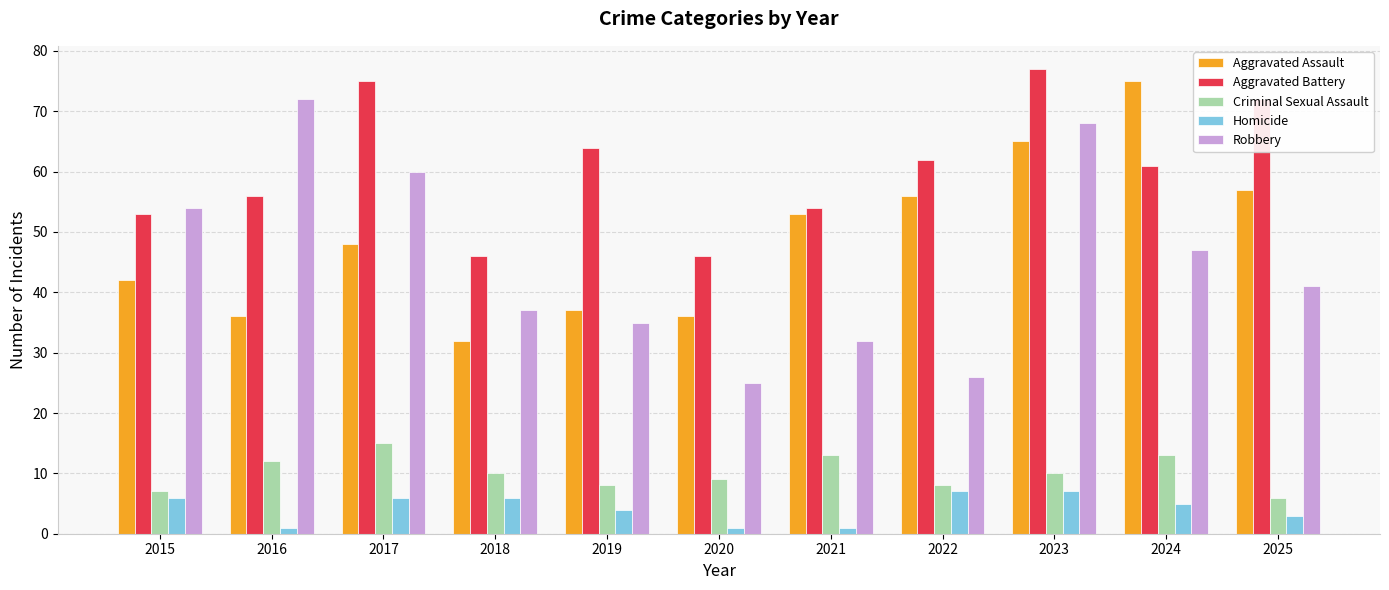

Reading right to left, transcribe all the data shown in this chart.

Aggravated Assault: 57	75	65	56	53	36	37	32	48	36	42
Aggravated Battery: 72	61	77	62	54	46	64	46	75	56	53
Criminal Sexual Assault: 6	13	10	8	13	9	8	10	15	12	7
Homicide: 3	5	7	7	1	1	4	6	6	1	6
Robbery: 41	47	68	26	32	25	35	37	60	72	54